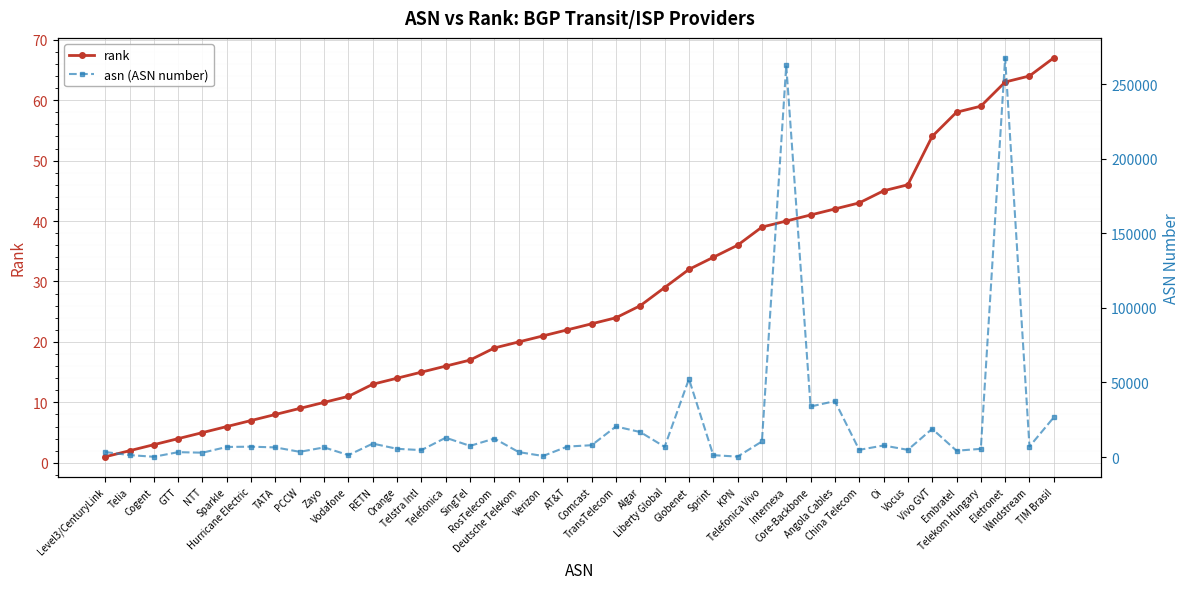

Reading left to right, transcribe all the data shown in this chart.

rank: 1	2	3	4	5	6	7	8	9	10	11	13	14	15	16	17	19	20	21	22	23	24	26	29	32	34	36	39	40	41	42	43	45	46	54	58	59	63	64	67
asn (ASN number): 3356	1299	174	3257	2914	6762	6939	6453	3491	6461	1273	9002	5511	4637	12956	7473	12389	3320	701	7018	7922	20485	16735	6830	52320	1239	286	10429	262589	33891	37468	4809	7738	4826	18881	4230	5483	267613	7029	26615